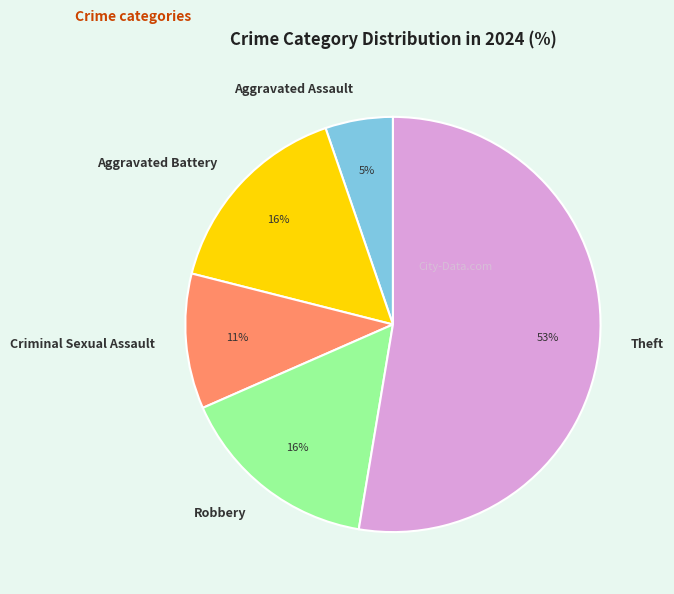

True or false: Theft accounts for 53% of the total.

True